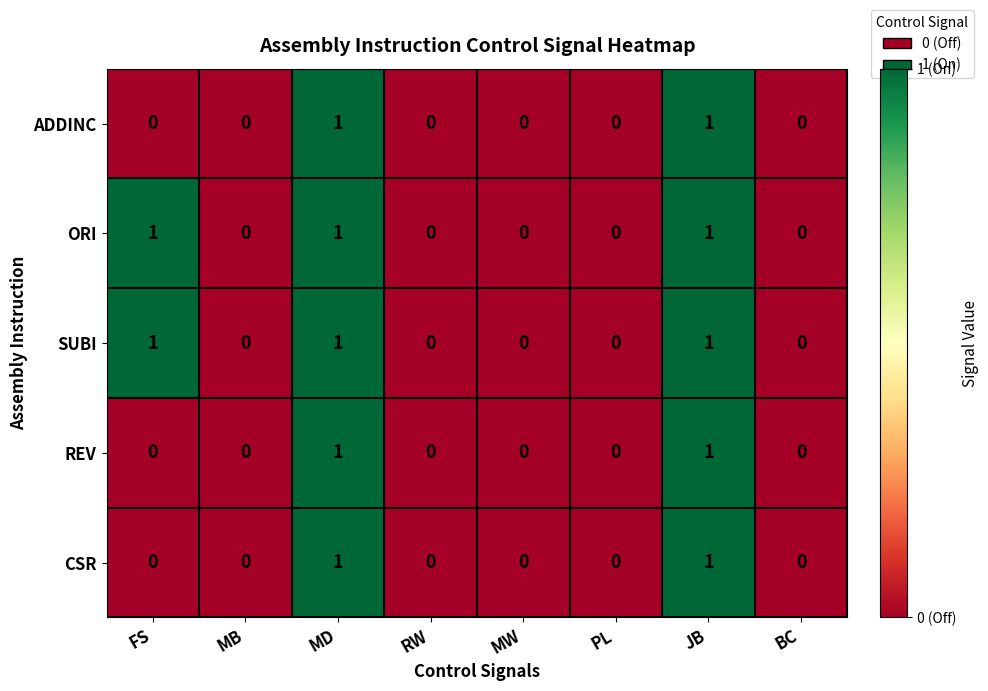

Count the CSR values in the range 0 to 1.

8